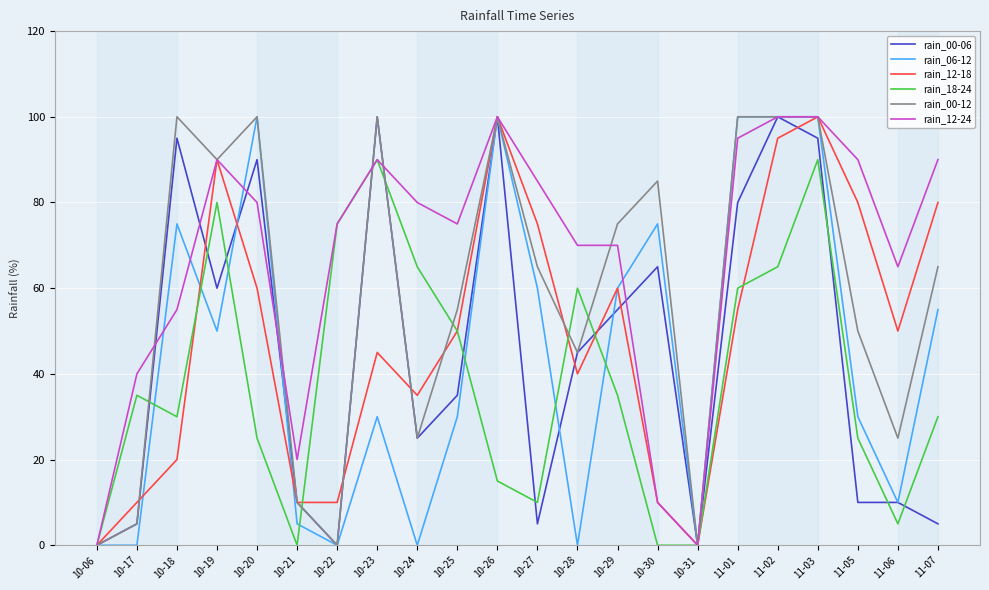

At which category is the sum across all series the highest?

11-03